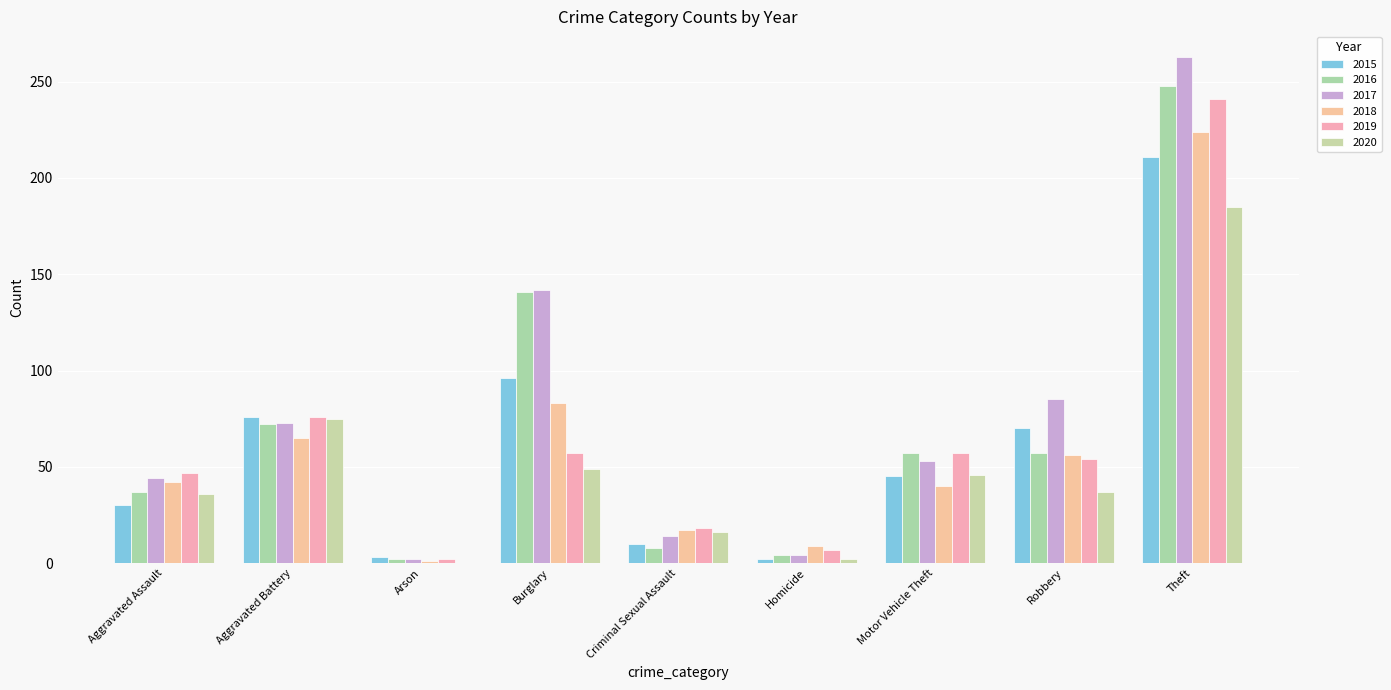

Reading left to right, what are all the values shown in this chart?

2015: 30	76	3	96	10	2	45	70	211
2016: 37	72	2	141	8	4	57	57	248
2017: 44	73	2	142	14	4	53	85	263
2018: 42	65	1	83	17	9	40	56	224
2019: 47	76	2	57	18	7	57	54	241
2020: 36	75	0	49	16	2	46	37	185